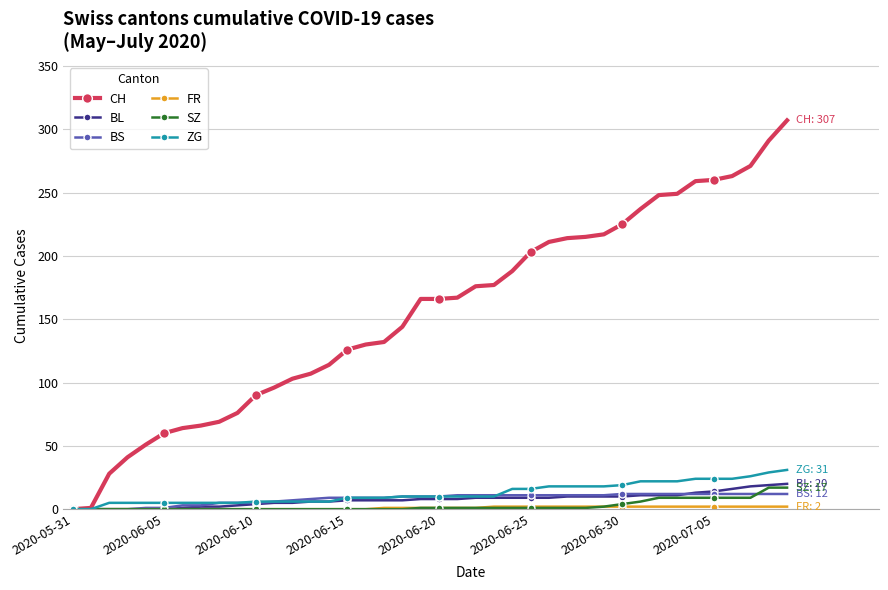

At how many categories does at least one series exceed 150?

21